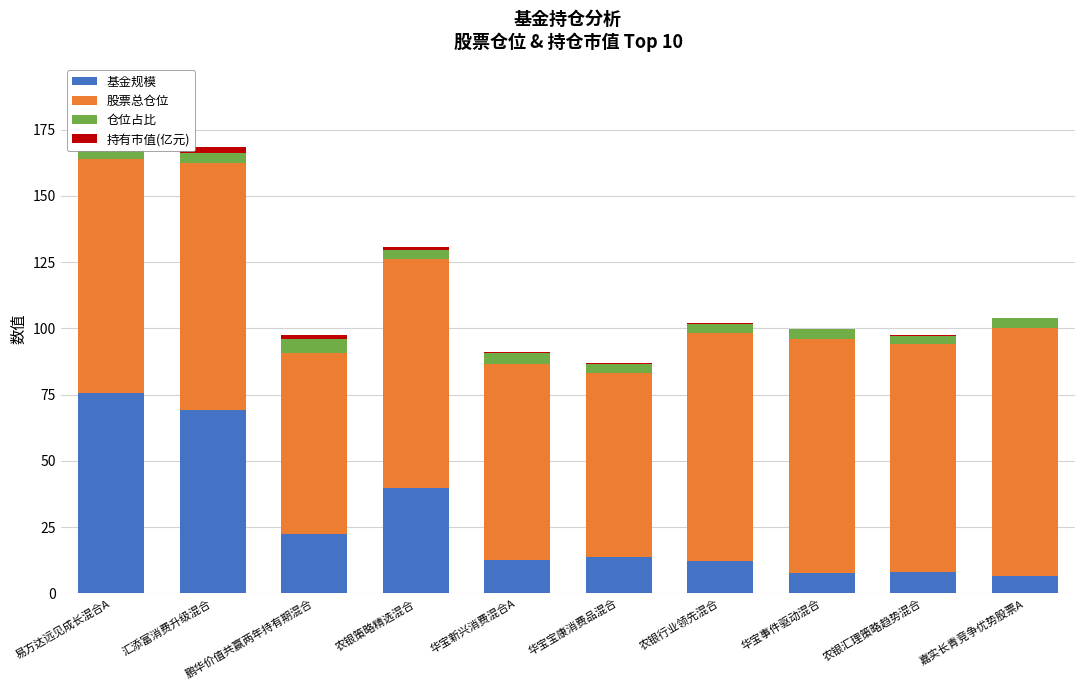

What is the difference between the 基金规模 values at 农银策略精选混合 and 华宝事件驱动混合?

32.2